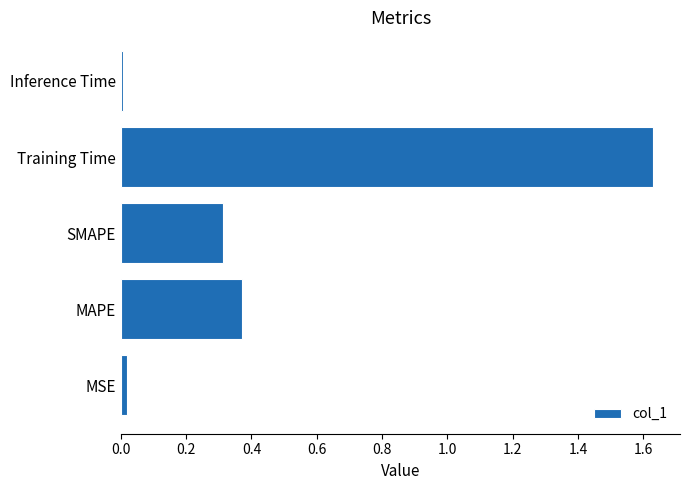

What is the sum of all values?

2.3